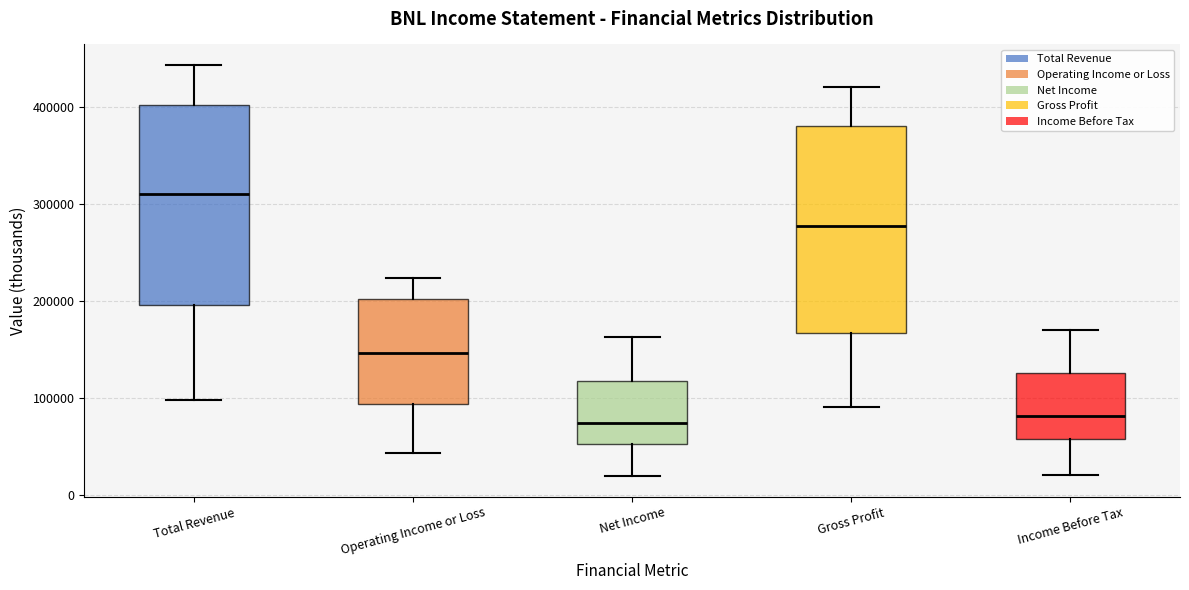

Reading left to right, read every box against the y-axis: the position of its median line, the range the box covers, and the ends of its whiskers. The values are not printed on the chart, so give them approximately, as read against the axis.

Total Revenue: median 310000, box 200000 to 400000, whiskers 100000 to 440000
Operating Income or Loss: median 150000, box 90000 to 200000, whiskers 40000 to 220000
Net Income: median 70000, box 50000 to 120000, whiskers 20000 to 160000
Gross Profit: median 280000, box 170000 to 380000, whiskers 90000 to 420000
Income Before Tax: median 80000, box 60000 to 130000, whiskers 20000 to 170000